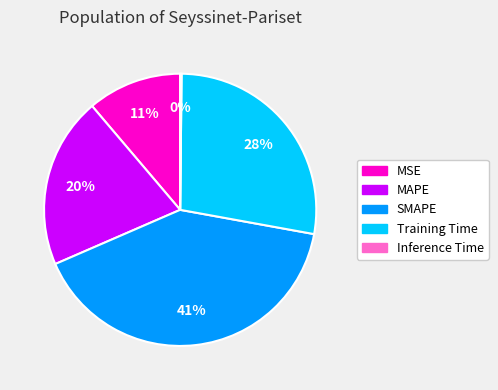

To the nearest percent, what is the combined percentage of MSE and SMAPE?

52%